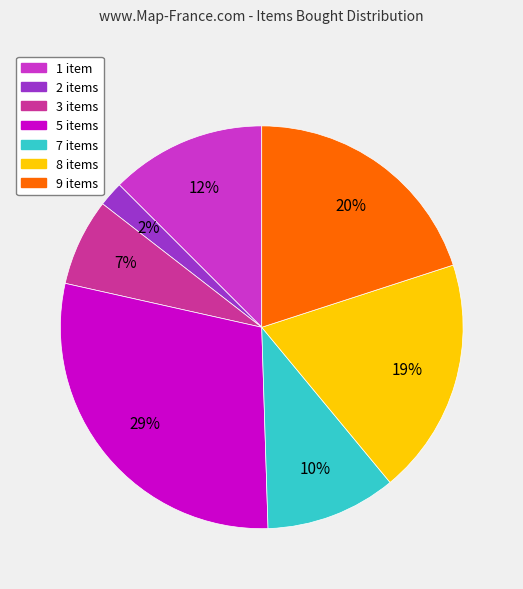

To the nearest percent, what is the combined percentage of 8 items and 3 items?

26%